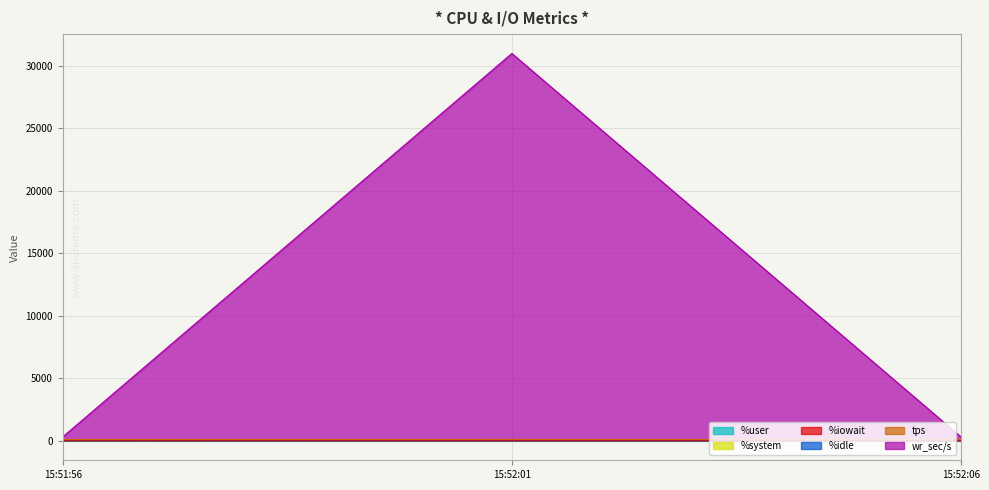

How many data points in tps are above 113?

2